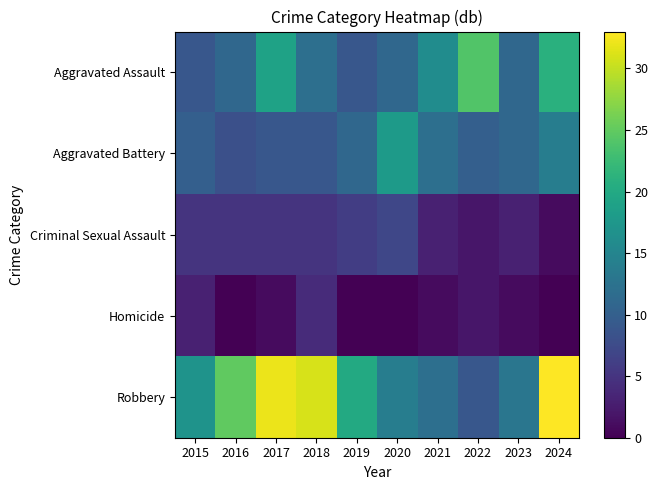

What is the total value across all series at 2022?

47